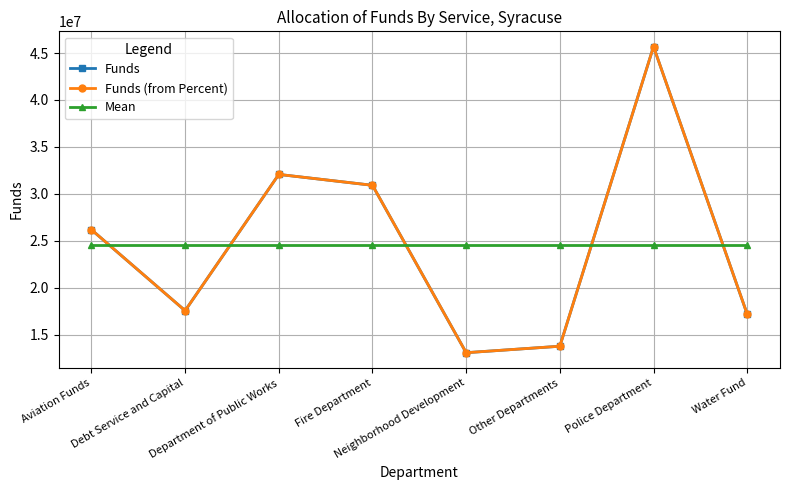

Is it true that Funds equals 10931213.5 at Debt Service and Capital?

False